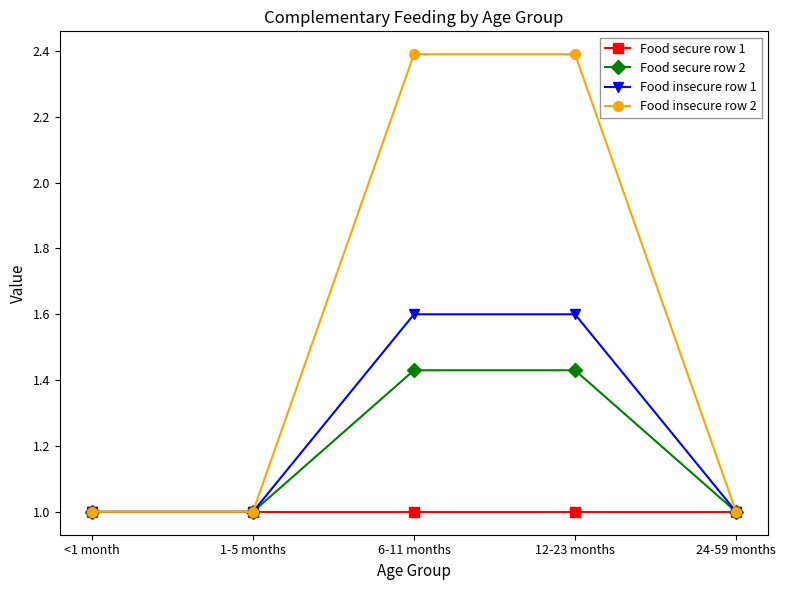

Which series has the largest total across all categories?

Food insecure row 2